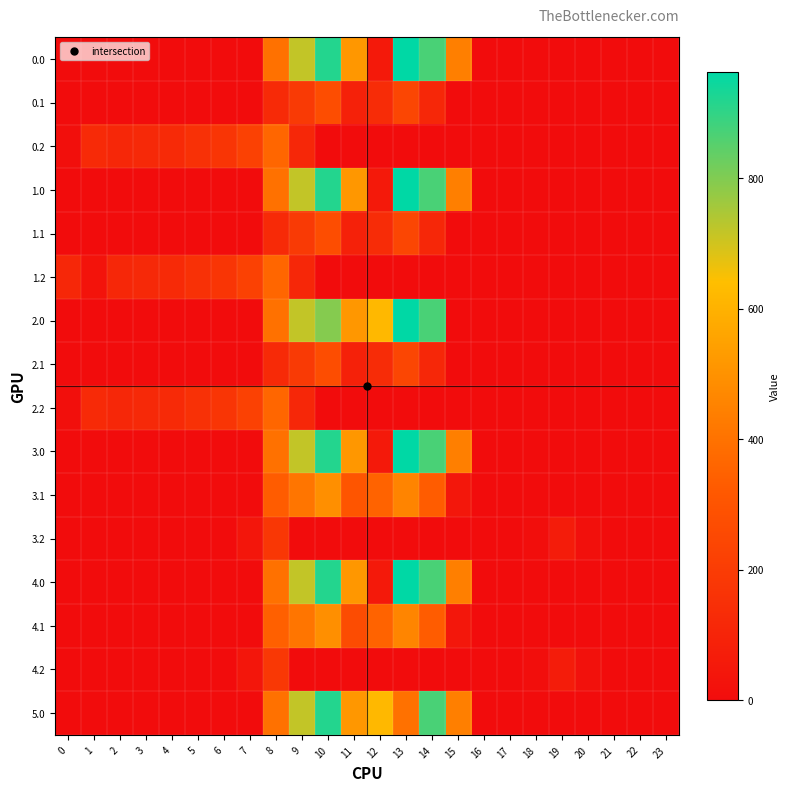

Between 18 and 2, which is larger?

18